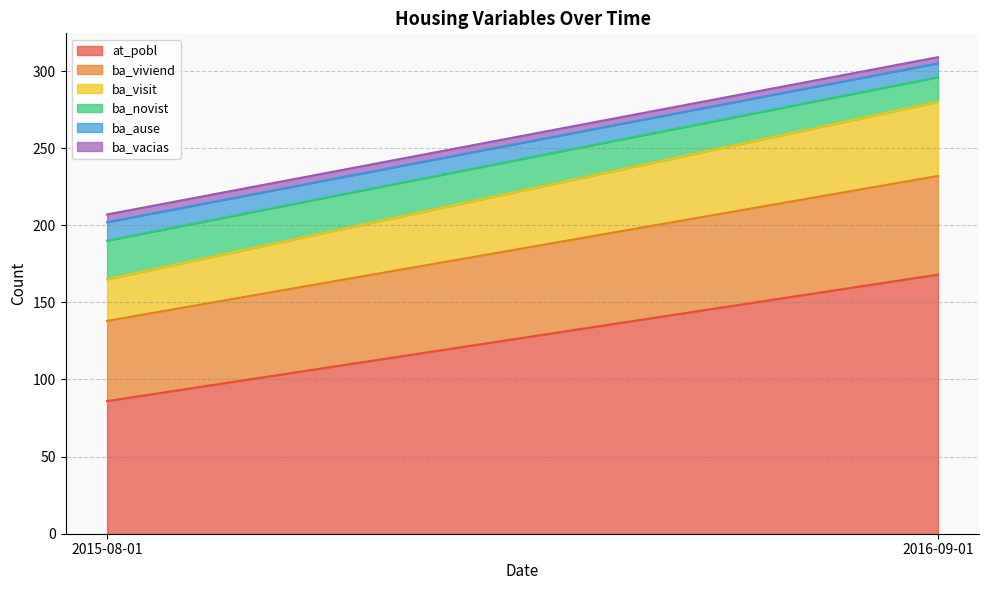

Is the value of ba_novist at 2016-09-01 greater than the value of ba_visit at 2016-09-01?

No